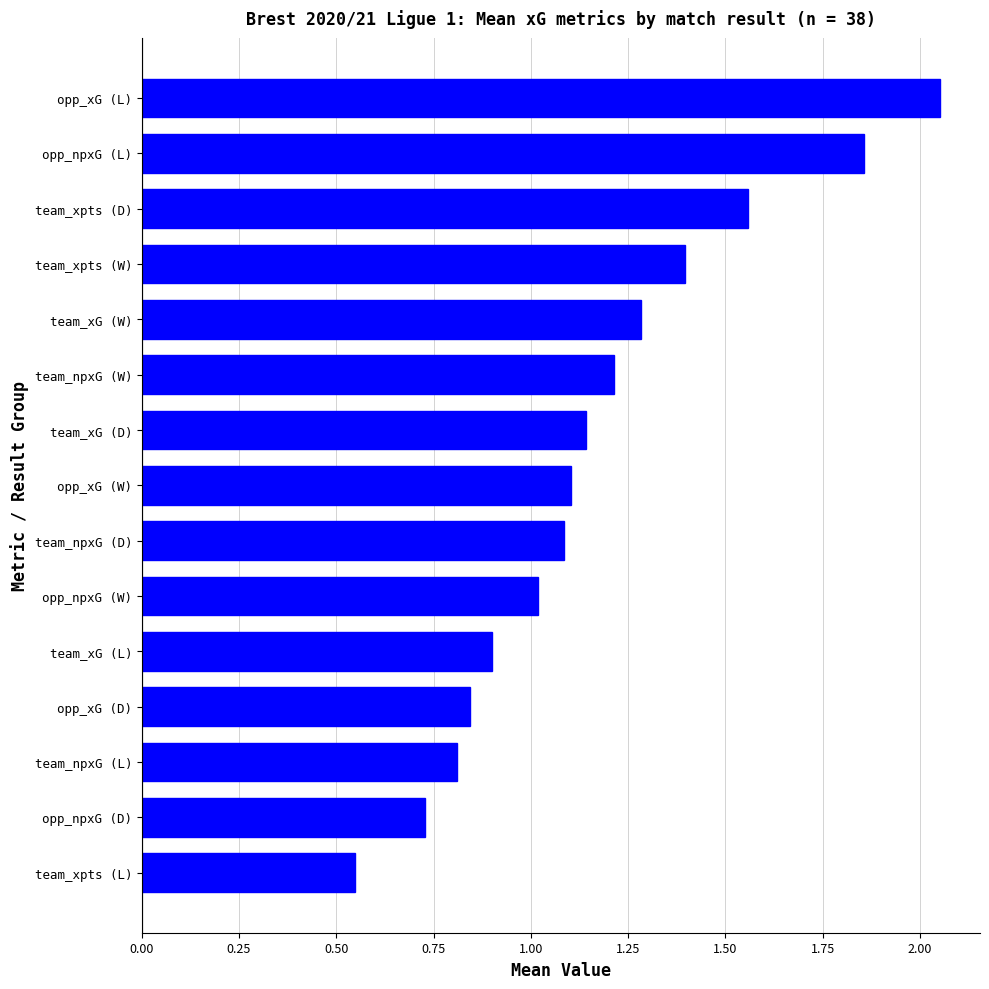

The chart shows a value of 0.9 at team_xG (L). True or false?

True